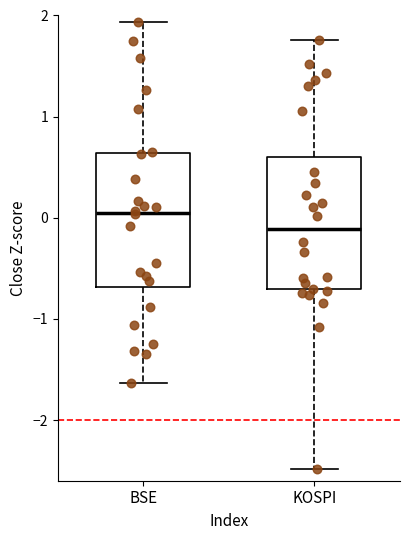

Reading left to right, read every box against the y-axis: the position of its median line, the range the box covers, and the ends of its whiskers. The values are not printed on the chart, so give them approximately, as read against the axis.

BSE: median 0.1, box -0.7 to 0.6, whiskers -1.6 to 1.9
KOSPI: median -0.1, box -0.7 to 0.6, whiskers -2.5 to 1.8